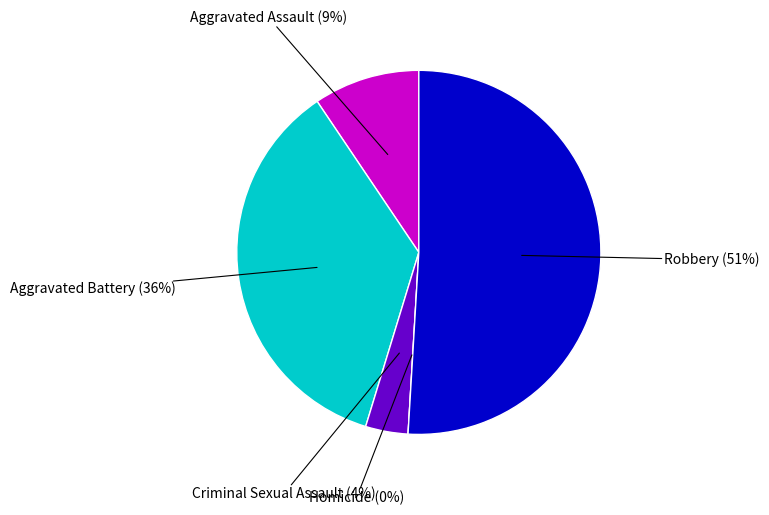

How many segments does this pie chart have?

5